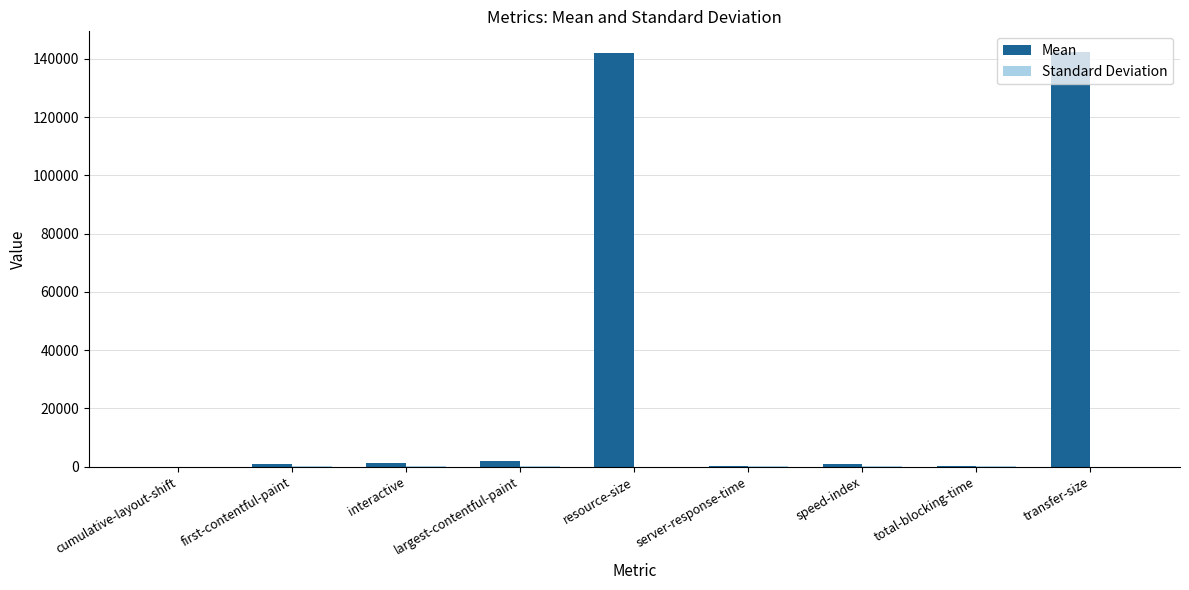

Read the Mean value at total-blocking-time.

17.4